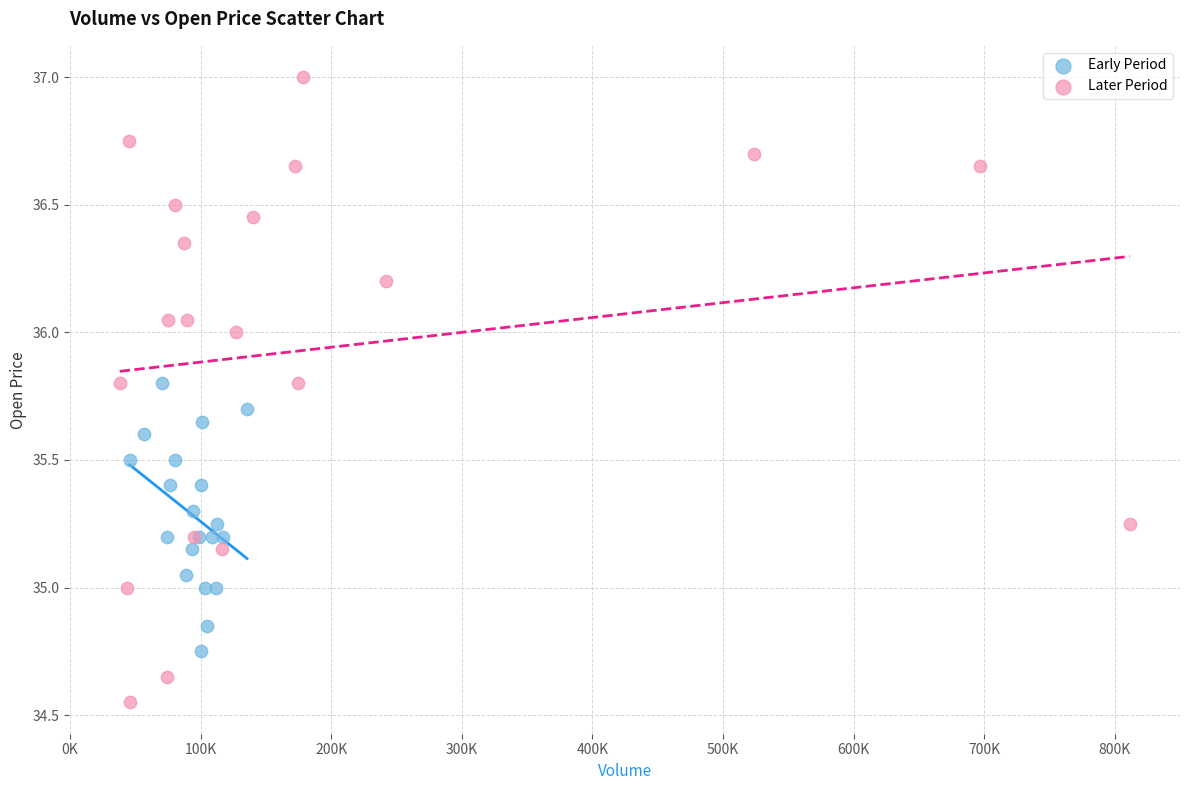

Which series contains the lowest Y value?

Later Period